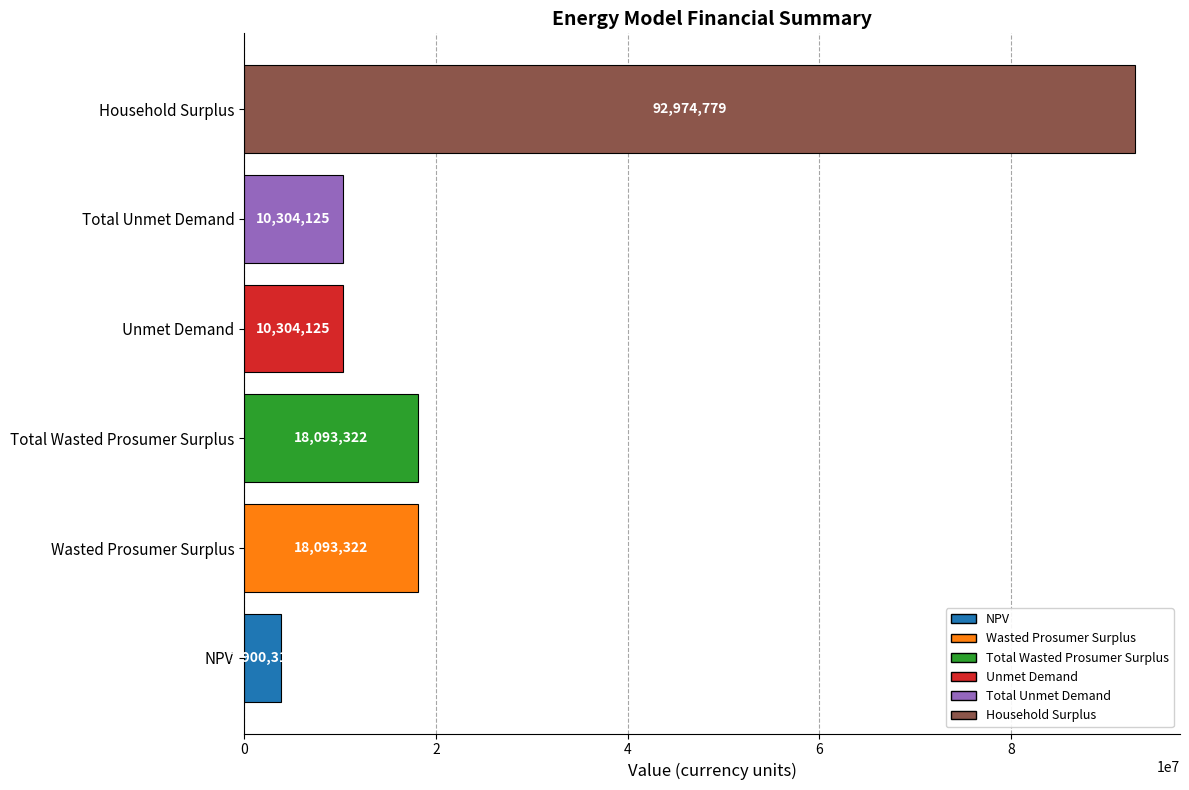

True or false: the data shows 10304125.2 at Unmet Demand.

True